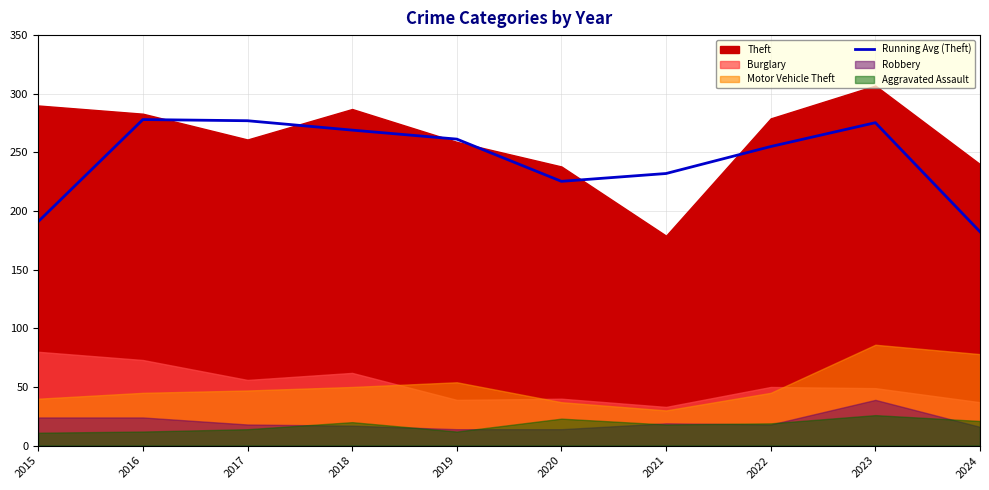

What is the lowest value of the Running Avg (Theft) series?

182.3